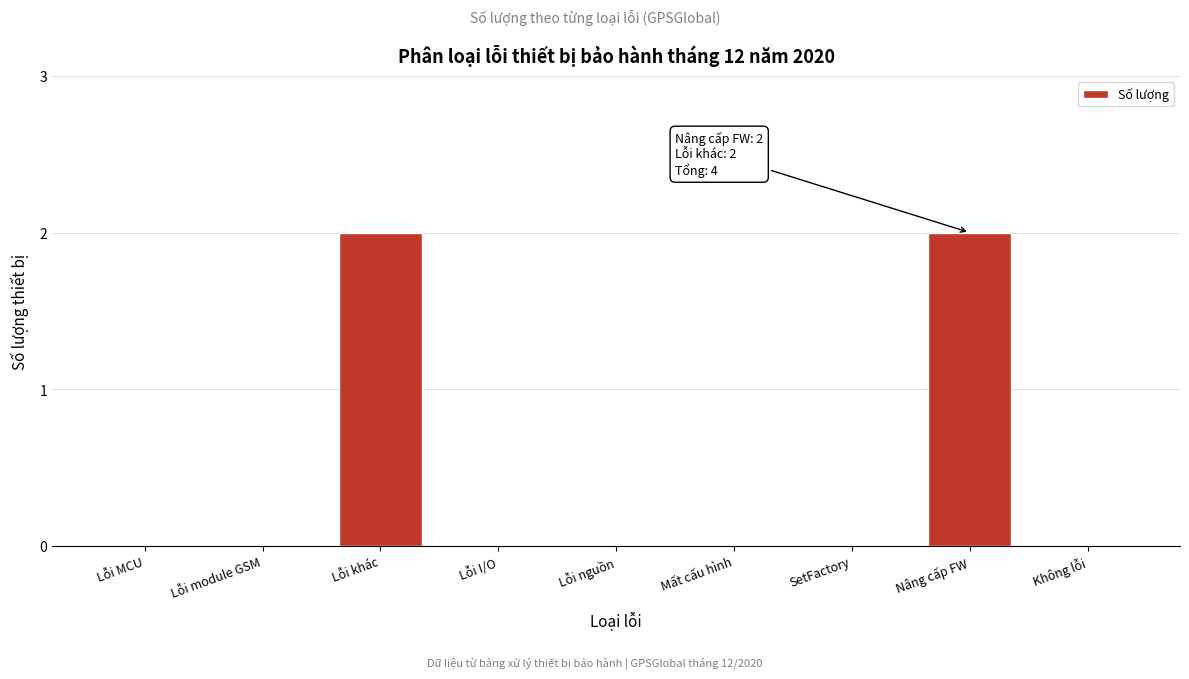

Reading left to right, transcribe all the data shown in this chart.

Lỗi MCU=0	Lỗi module GSM=0	Lỗi khác=2	Lỗi I/O=0	Lỗi nguồn=0	Mất cấu hình=0	SetFactory=0	Nâng cấp FW=2	Không lỗi=0